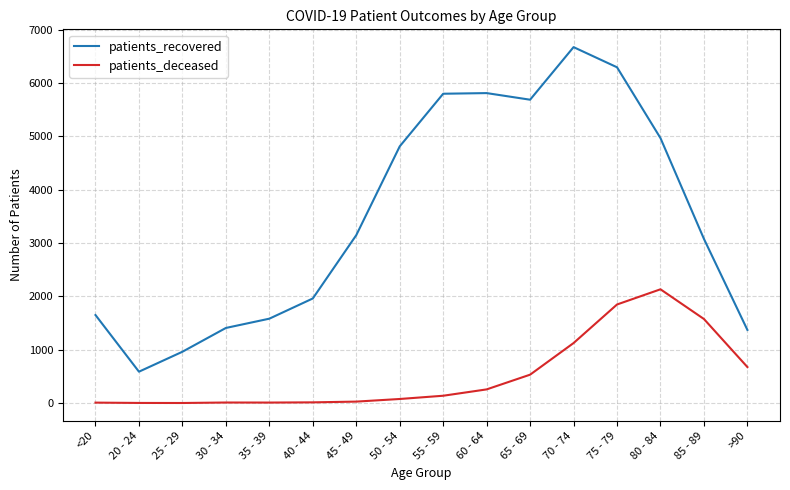

At how many categories does at least one series exceed 4246?

7